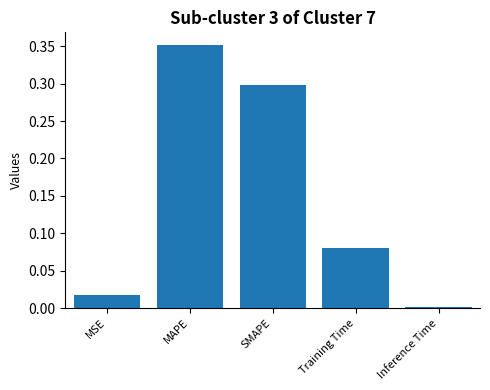

List the labels in order of value, smallest first.

Inference Time, MSE, Training Time, SMAPE, MAPE